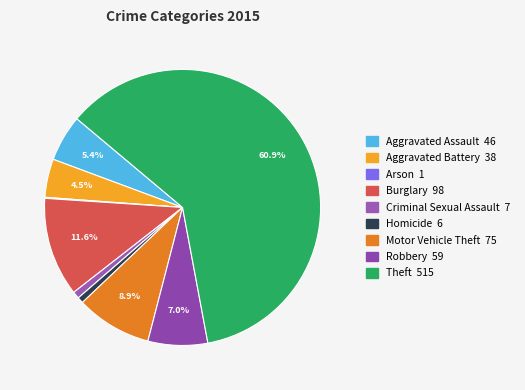

Is it true that Aggravated Battery is 4% of the pie?

True